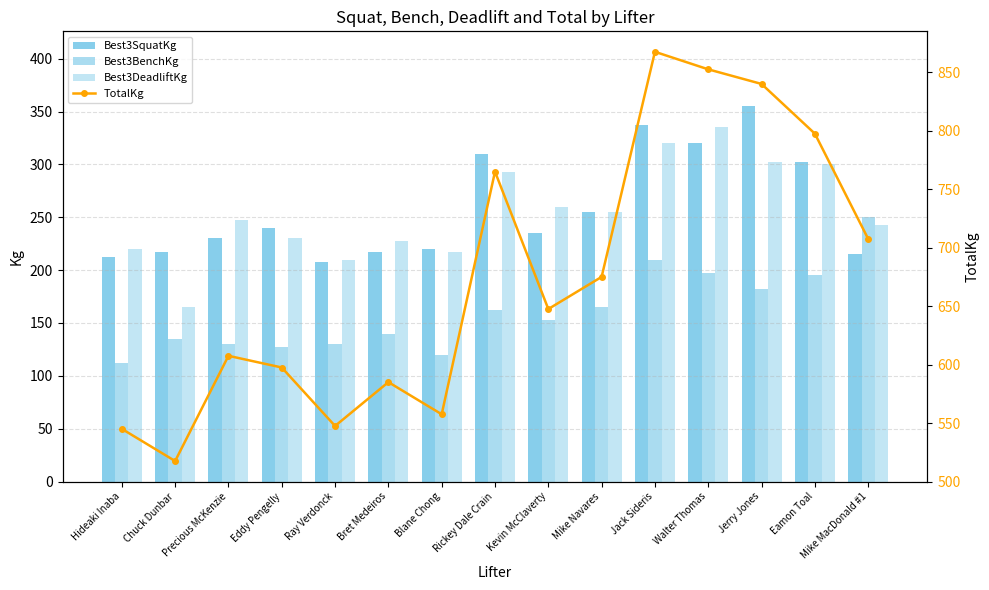

True or false: Best3SquatKg has a value of 217.5 at Chuck Dunbar.

True